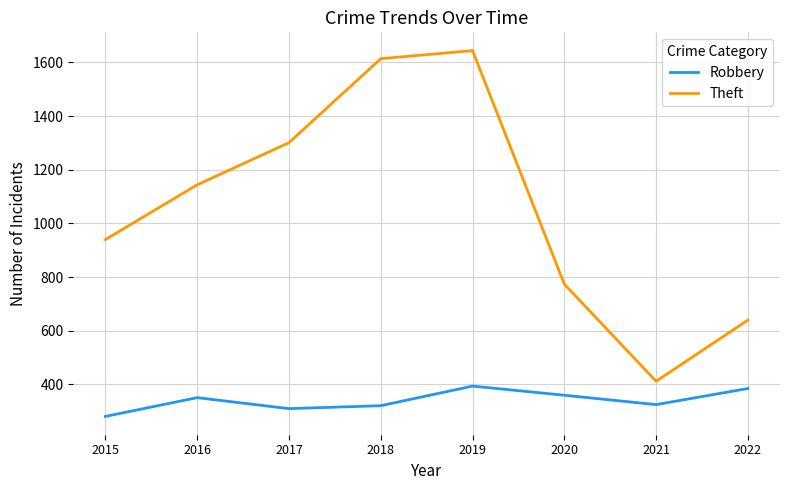

What is the difference between the highest and lowest values at 2020?

414